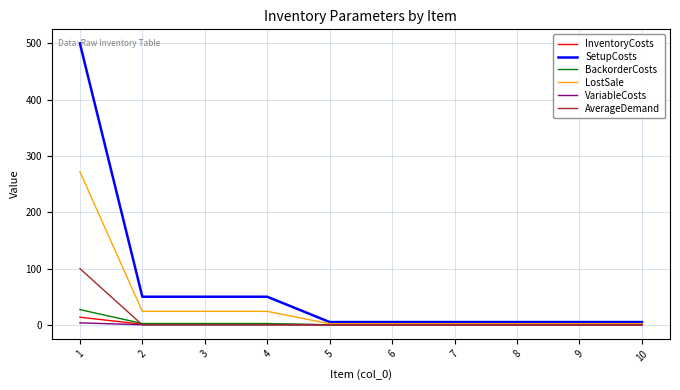

Which series has the largest total across all categories?

SetupCosts